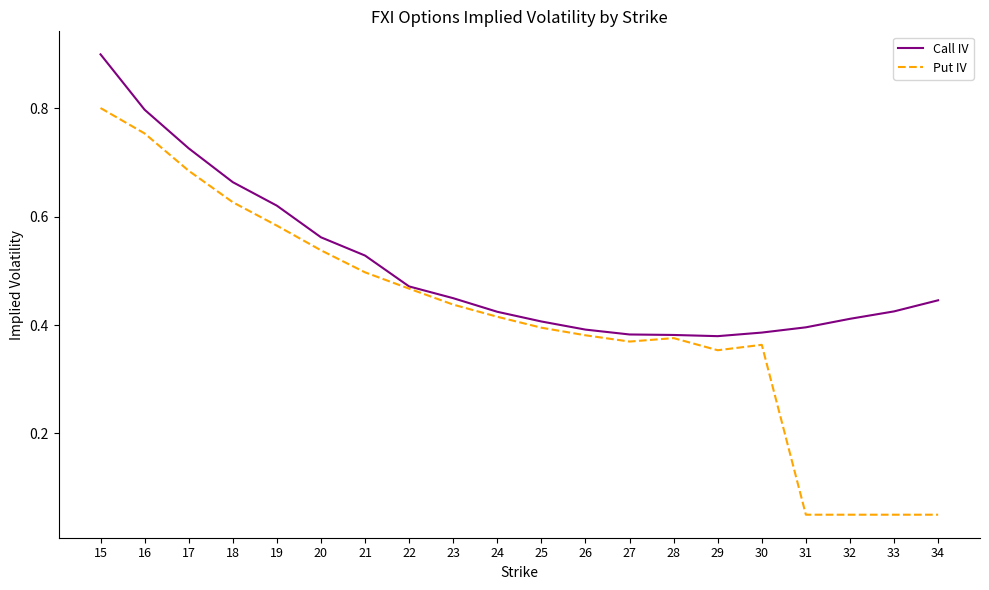

At how many categories does at least one series exceed 0?

20